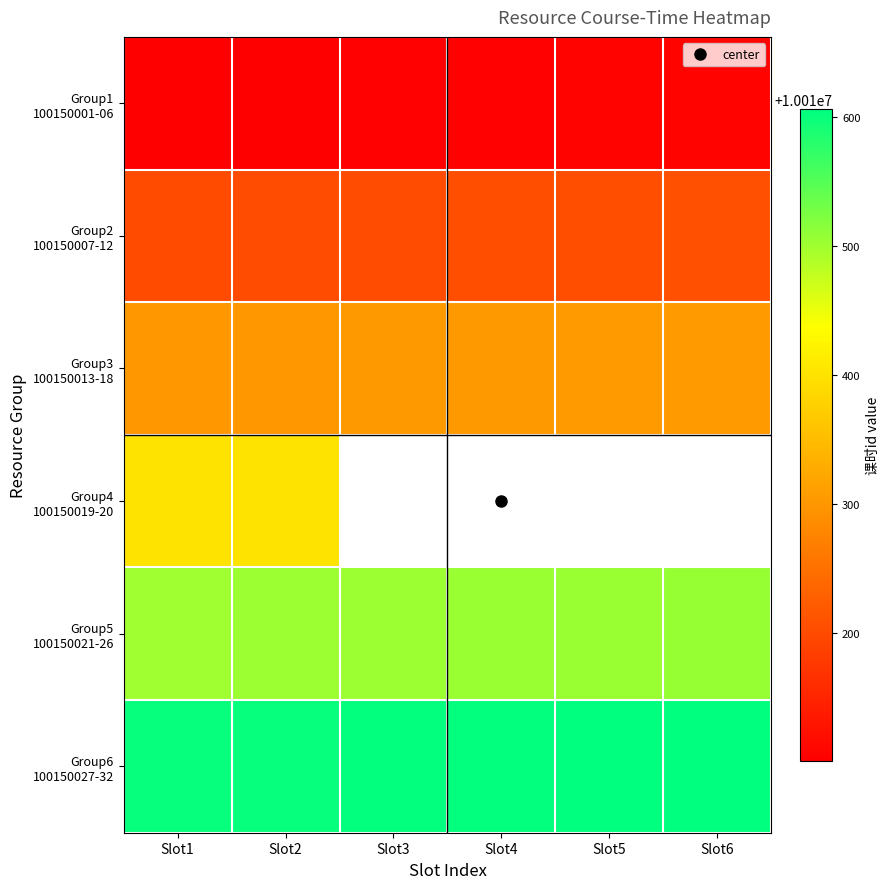

Which series has the largest range (max minus min)?

Group1 100150001-06